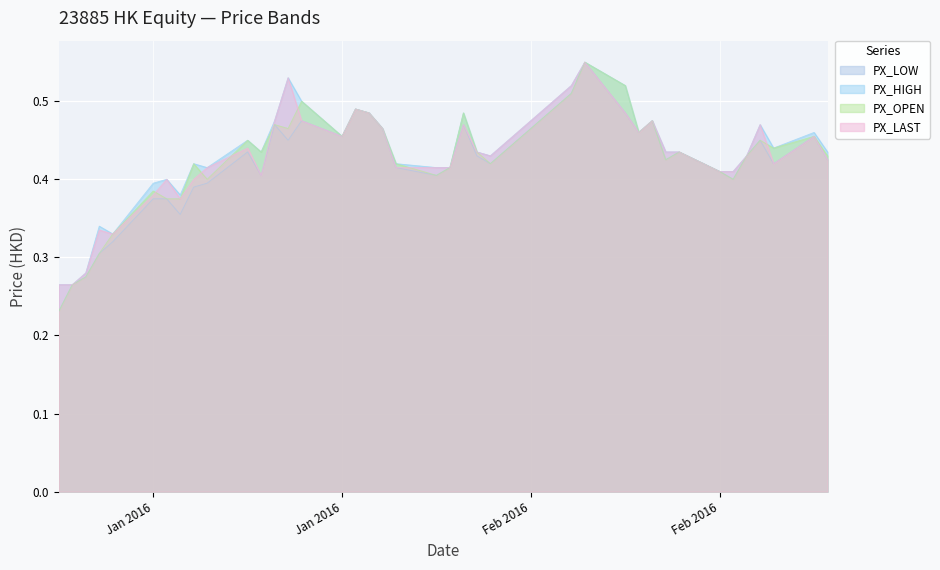

Reading left to right, list all the values displayed in this chart.

PX_LOW: 0.2	0.3	0.3	0.3	0.3	0.4	0.4	0.4	0.4	0.4	0.4	0.4	0.5	0.5	0.5	0.5	0.5	0.5	0.5	0.4	0.4	0.4	0.5	0.4	0.4	0.5	0.6	0.5	0.5	0.5	0.4	0.4	0.4	0.4	0.4	0.5	0.4	0.5	0.4
PX_HIGH: 0.3	0.3	0.3	0.3	0.3	0.4	0.4	0.4	0.4	0.4	0.5	0.4	0.5	0.5	0.5	0.5	0.5	0.5	0.5	0.4	0.4	0.4	0.5	0.4	0.4	0.5	0.6	0.5	0.5	0.5	0.4	0.4	0.4	0.4	0.4	0.5	0.4	0.5	0.4
PX_OPEN: 0.2	0.3	0.3	0.3	0.3	0.4	0.4	0.4	0.4	0.4	0.5	0.4	0.5	0.5	0.5	0.5	0.5	0.5	0.5	0.4	0.4	0.4	0.5	0.4	0.4	0.5	0.6	0.5	0.5	0.5	0.4	0.4	0.4	0.4	0.4	0.5	0.4	0.5	0.4
PX_LAST: 0.3	0.3	0.3	0.3	0.3	0.4	0.4	0.4	0.4	0.4	0.4	0.4	0.5	0.5	0.5	0.5	0.5	0.5	0.5	0.4	0.4	0.4	0.5	0.4	0.4	0.5	0.6	0.5	0.5	0.5	0.4	0.4	0.4	0.4	0.4	0.5	0.4	0.5	0.4